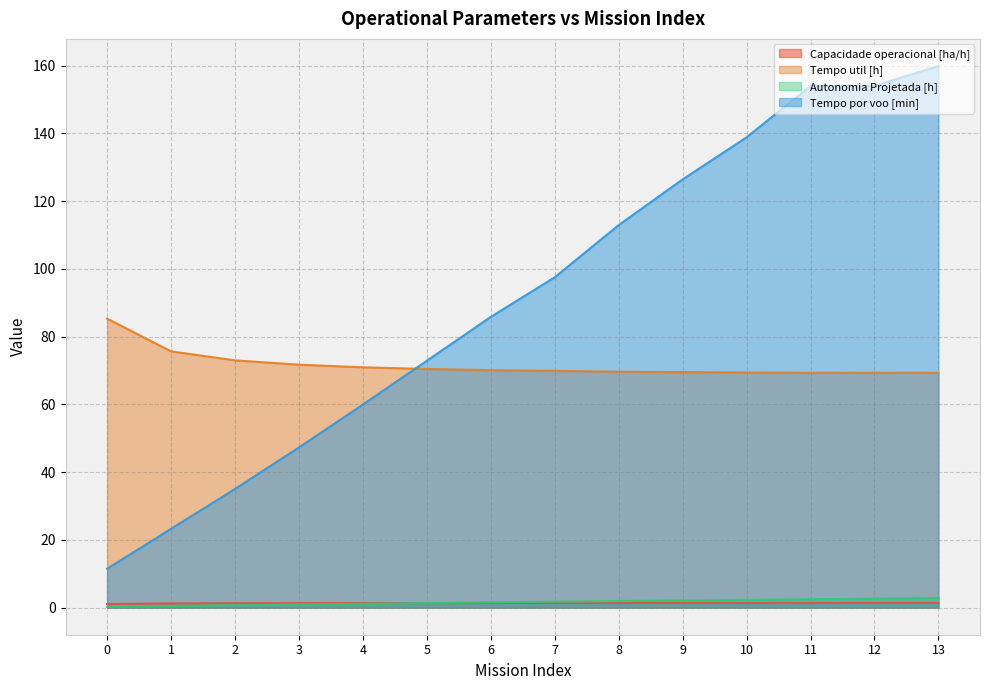

Which series has the largest range (max minus min)?

Tempo por voo [min]